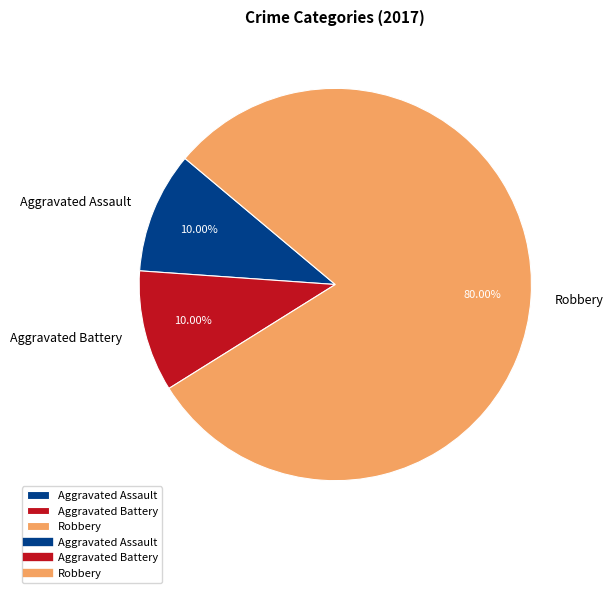

What percentage do Aggravated Battery and Robbery together represent?

90.0%